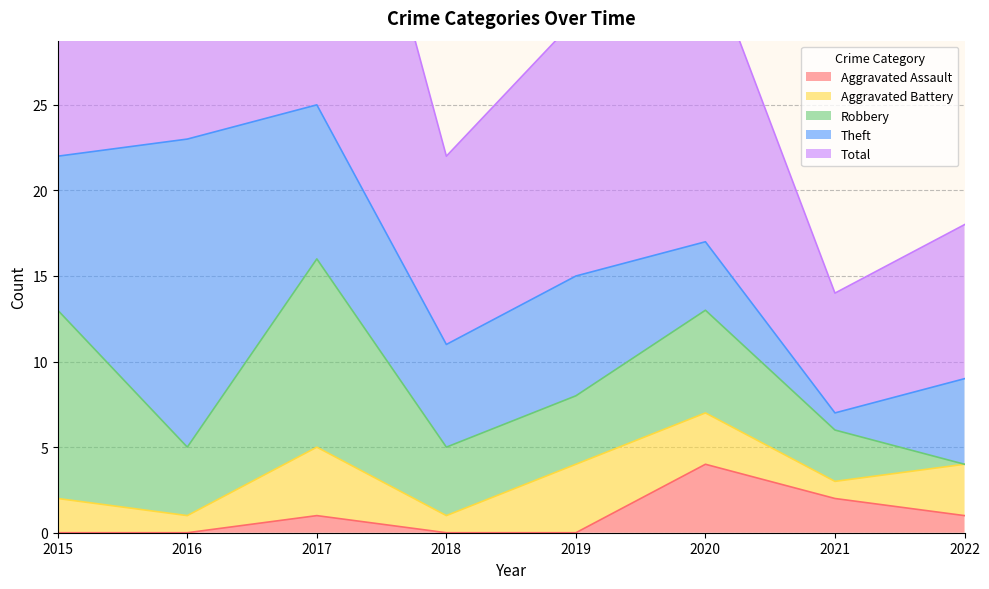

How many Aggravated Assault values are between 0 and 2?

7